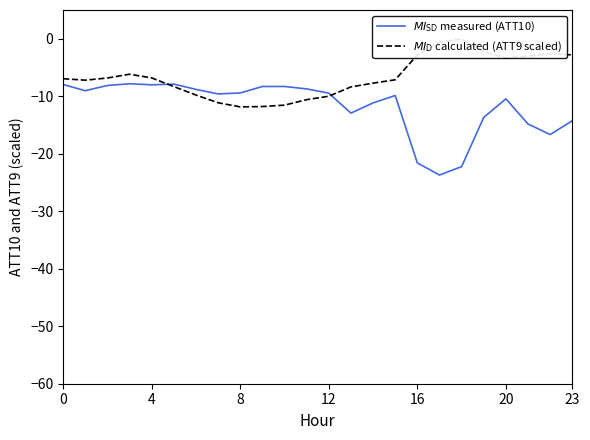

How many data points does each series have?

24